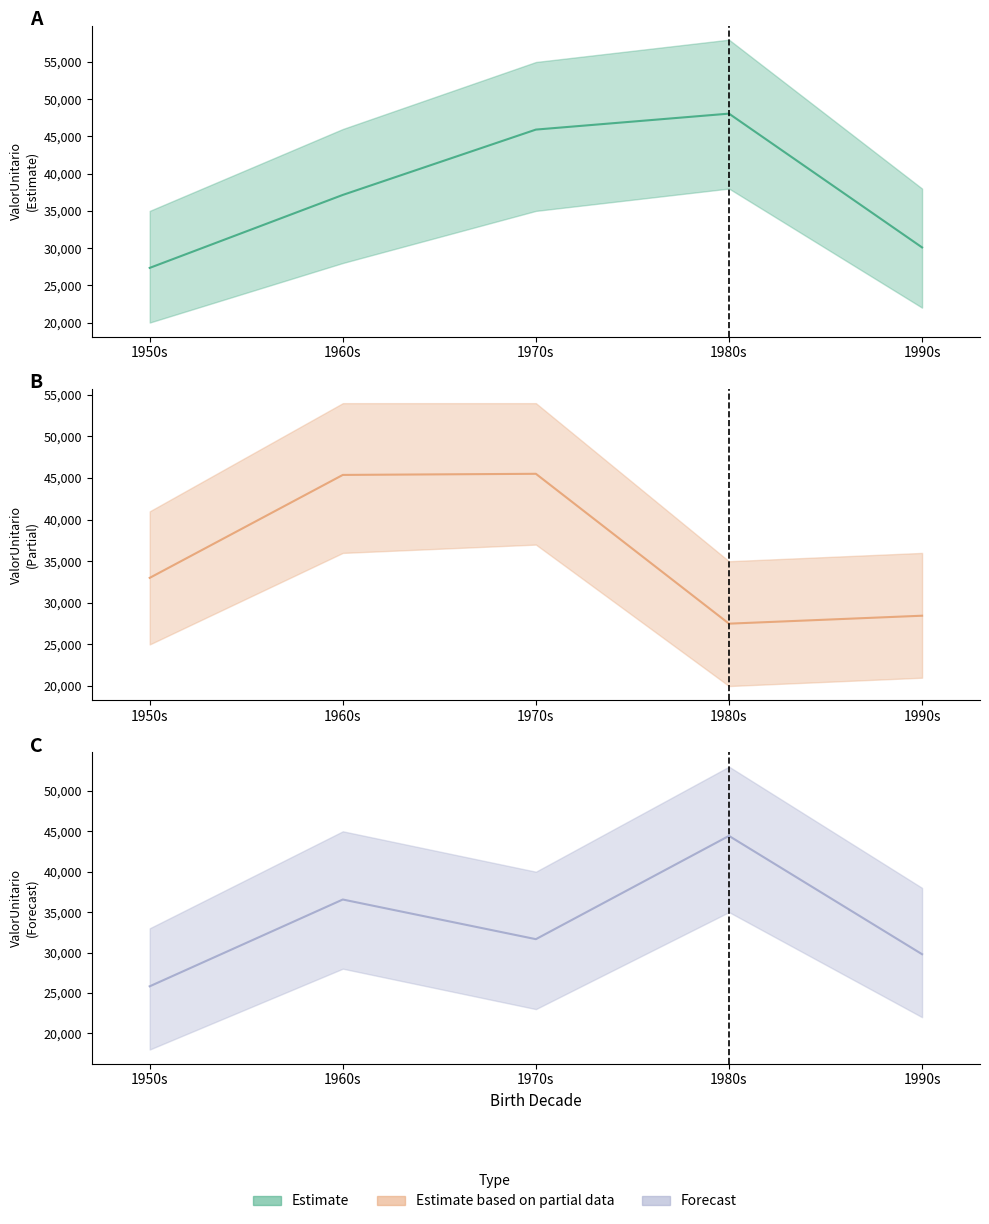

Which series has the widest spread of values?

Estimate